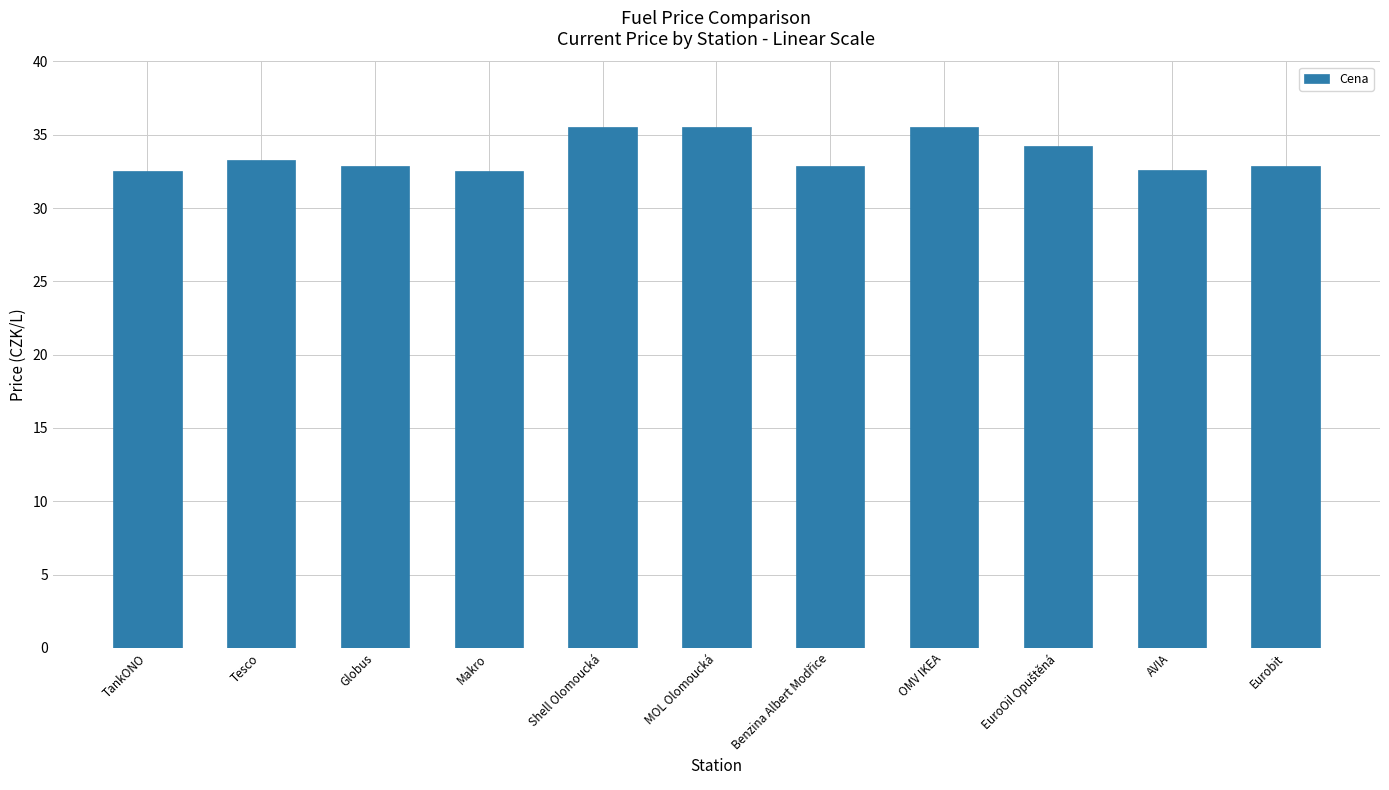

The value at Makro is 15.7. True or false?

False